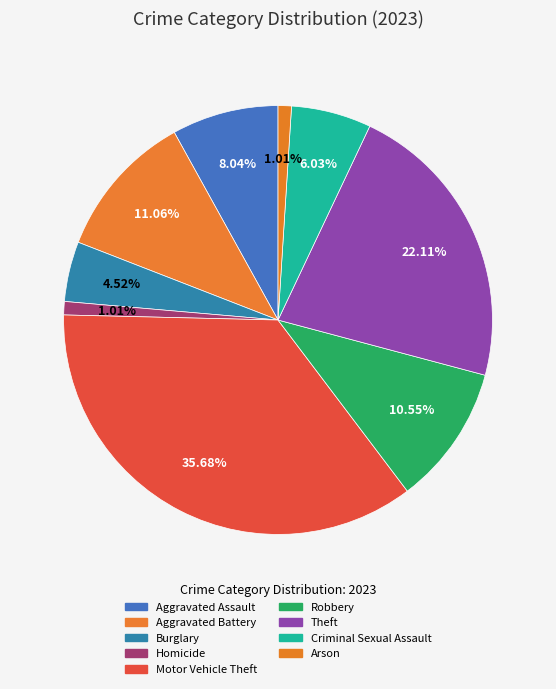

True or false: Burglary accounts for 5% of the total.

True